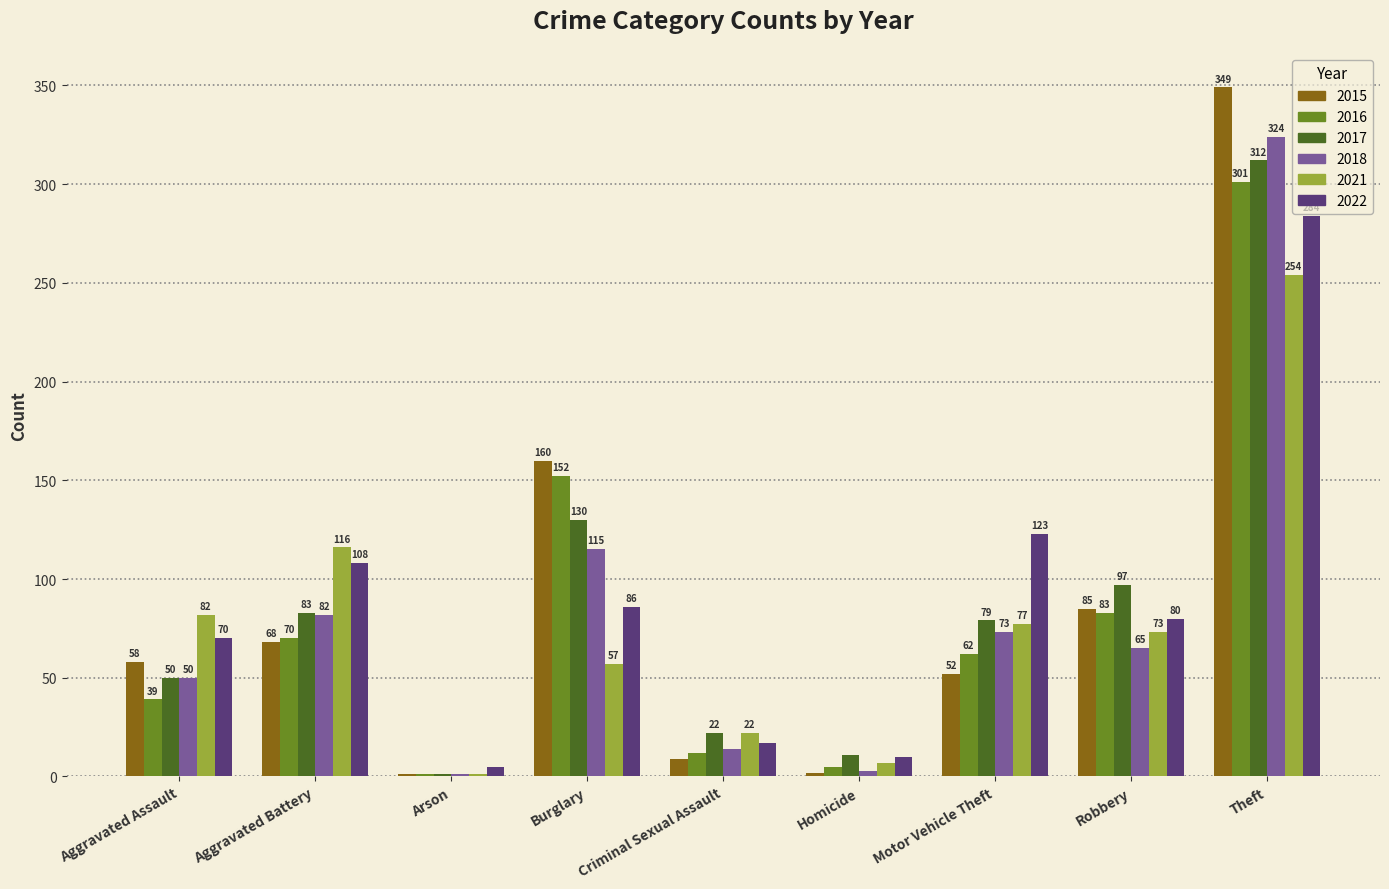

At which category is the sum across all series the highest?

Theft